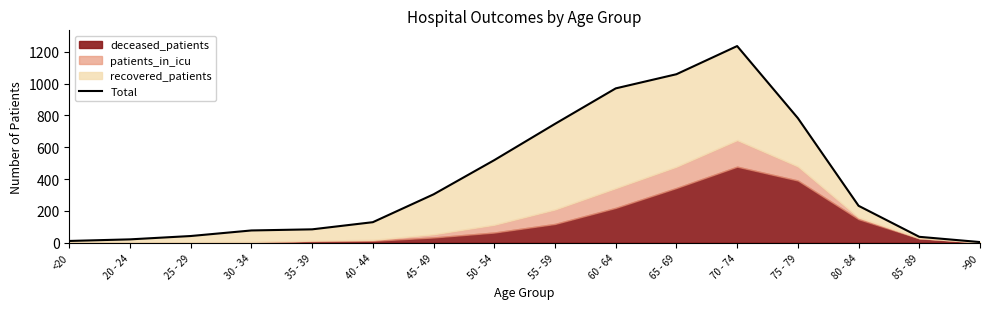

Between 25 - 29 and >90, which is larger?

25 - 29